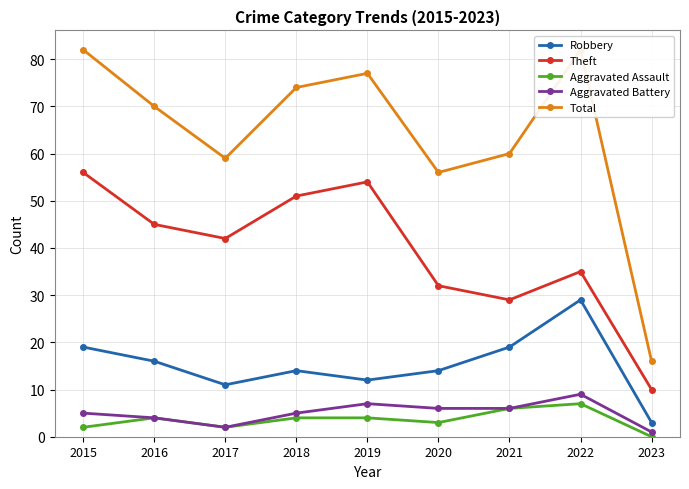

True or false: Theft and Total intersect in this chart.

False